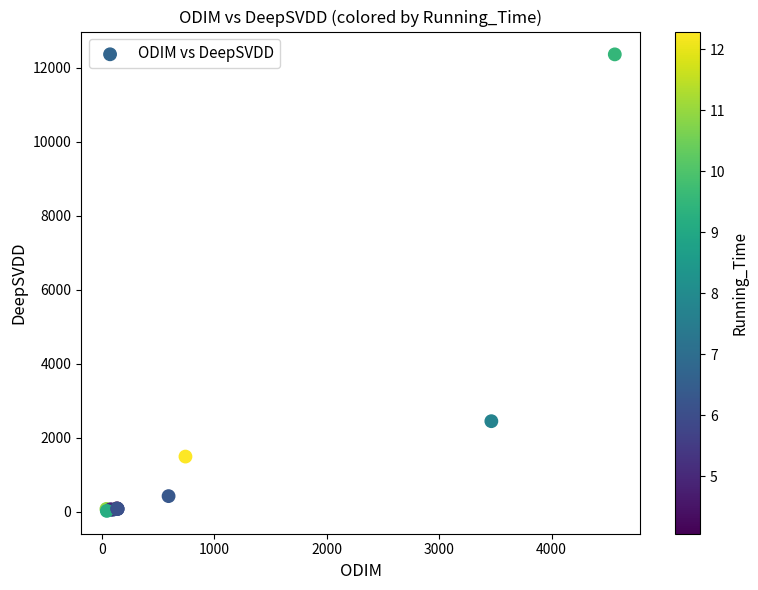

What Y value in the scatter plot is closest to 6195?

2452.0